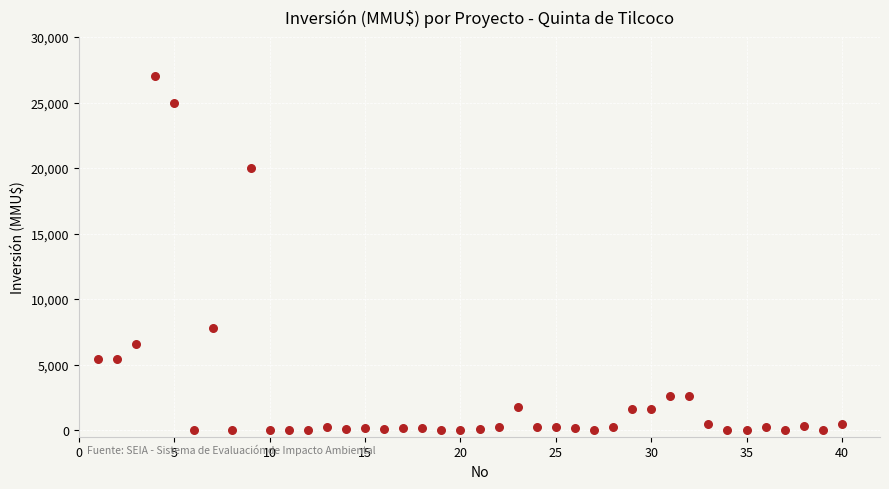

What Y value in the scatter plot is closest to 13500?

7800